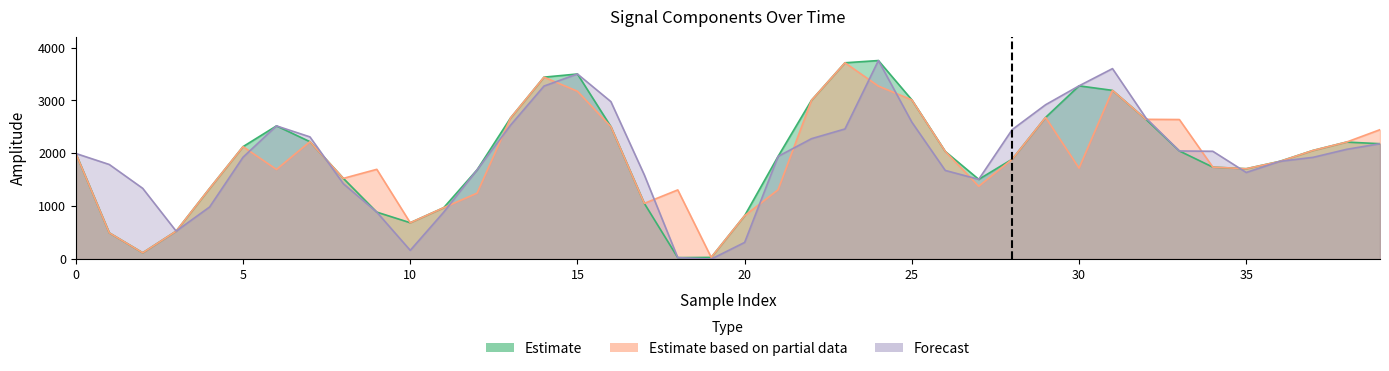

Where is the first local maximum for spline?

6